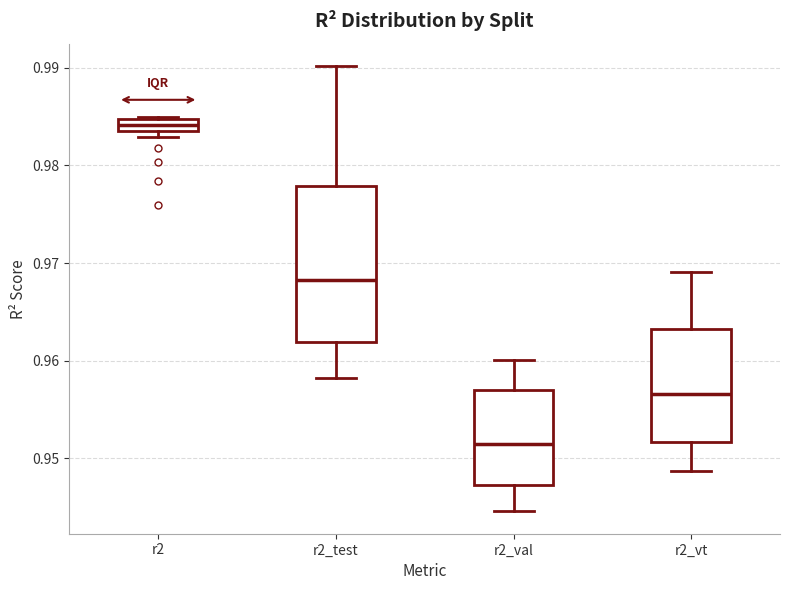

Where does the lower whisker of the box for r2_val end on the y-axis? The values are not printed on the chart, so give them approximately, as read against the axis.

0.945